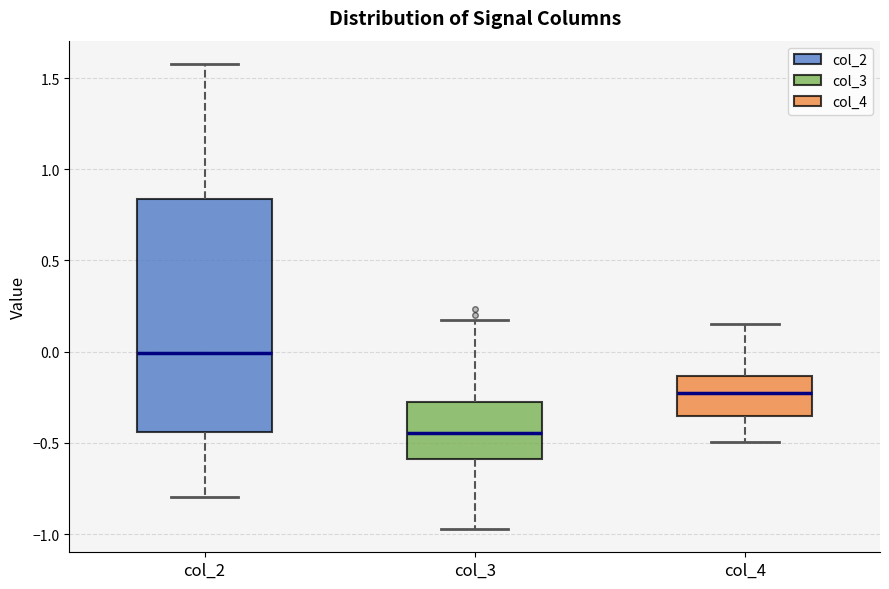

Reading left to right, transcribe this box plot: for each box, give where its median line is, the range the box spans, and where its two whiskers end, as read against the y-axis. The values are not printed on the chart, so give them approximately, as read against the axis.

col_2: median 0.00, box -0.45 to 0.85, whiskers -0.80 to 1.60
col_3: median -0.45, box -0.60 to -0.30, whiskers -0.95 to 0.15
col_4: median -0.25, box -0.35 to -0.15, whiskers -0.50 to 0.15